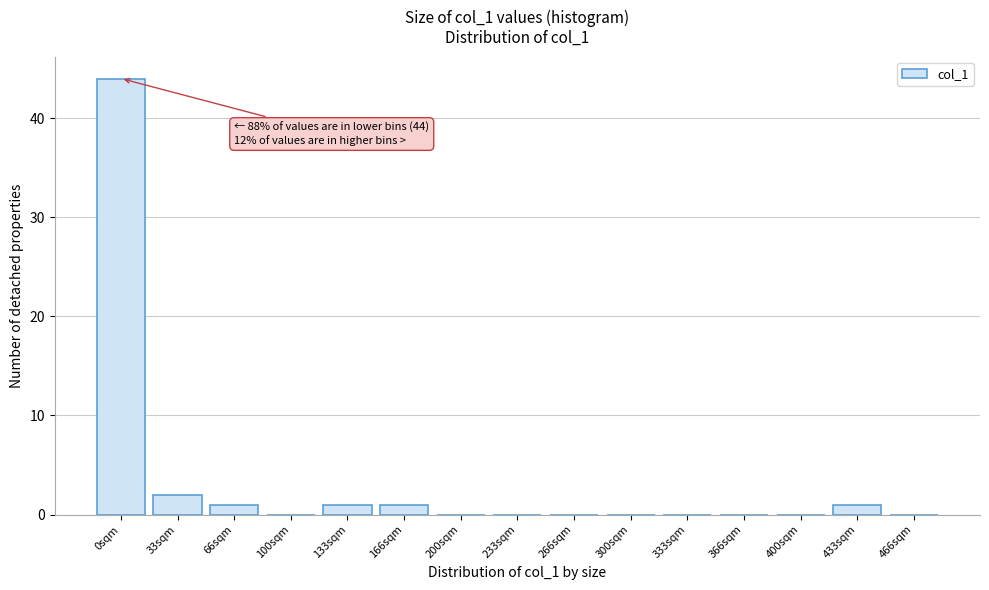

Reading left to right, what are all the values shown in this chart?

0sqm=44	33sqm=2	66sqm=1	100sqm=0	133sqm=1	166sqm=1	200sqm=0	233sqm=0	266sqm=0	300sqm=0	333sqm=0	366sqm=0	400sqm=0	433sqm=1	466sqm=0